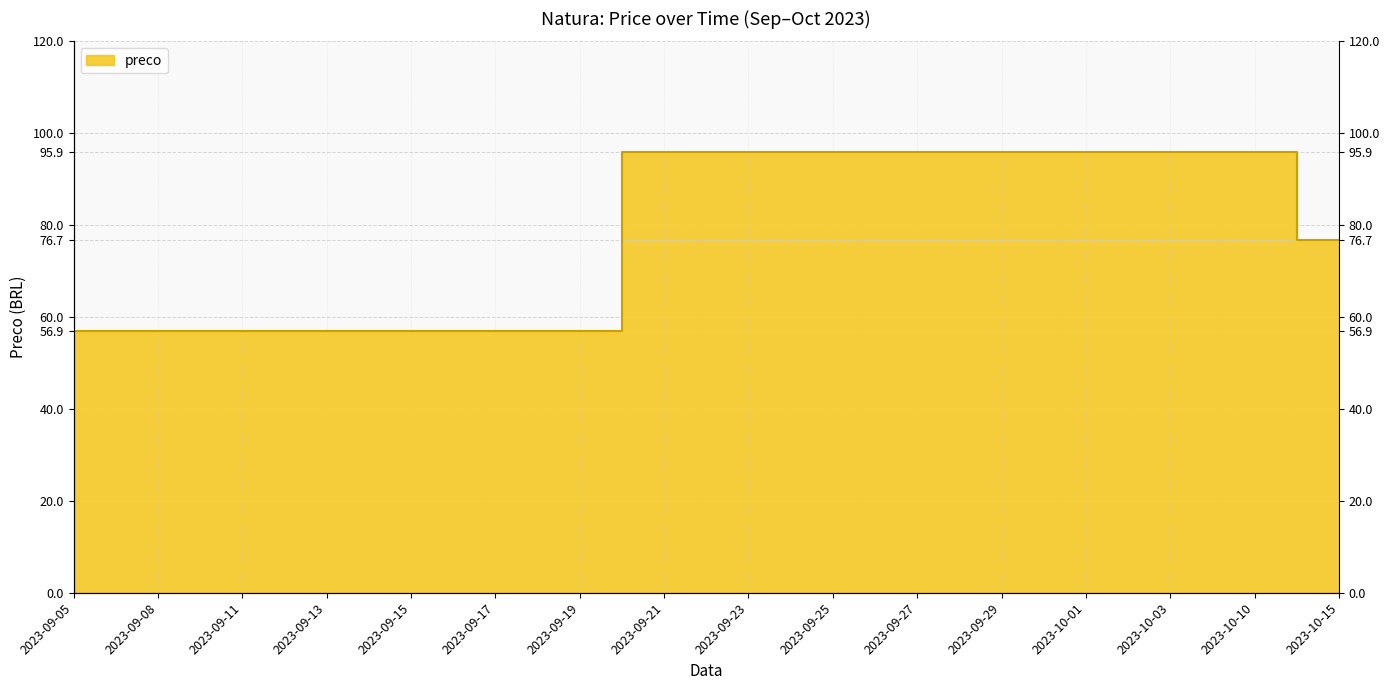

Rank the categories by value from lowest to highest.

2023-09-05, 2023-09-06, 2023-09-08, 2023-09-09, 2023-09-11, 2023-09-12, 2023-09-13, 2023-09-14, 2023-09-15, 2023-09-16, 2023-09-17, 2023-09-18, 2023-09-19, 2023-10-12, 2023-10-15, 2023-09-20, 2023-09-21, 2023-09-22, 2023-09-23, 2023-09-24, 2023-09-25, 2023-09-26, 2023-09-27, 2023-09-28, 2023-09-29, 2023-09-30, 2023-10-01, 2023-10-02, 2023-10-03, 2023-10-09, 2023-10-10